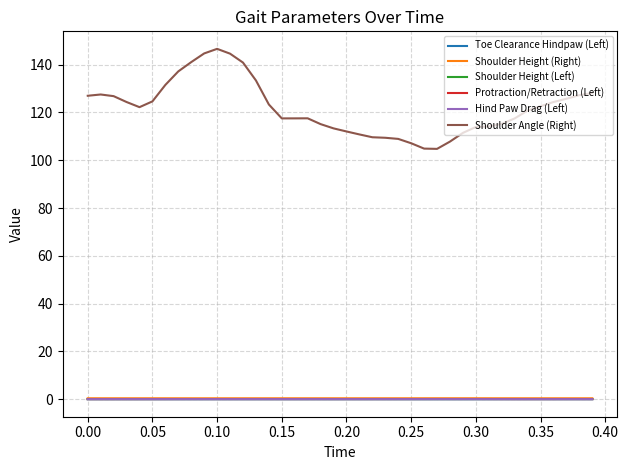

True or false: Shoulder Angle (Right) and Protraction/Retraction (Left) intersect in this chart.

False